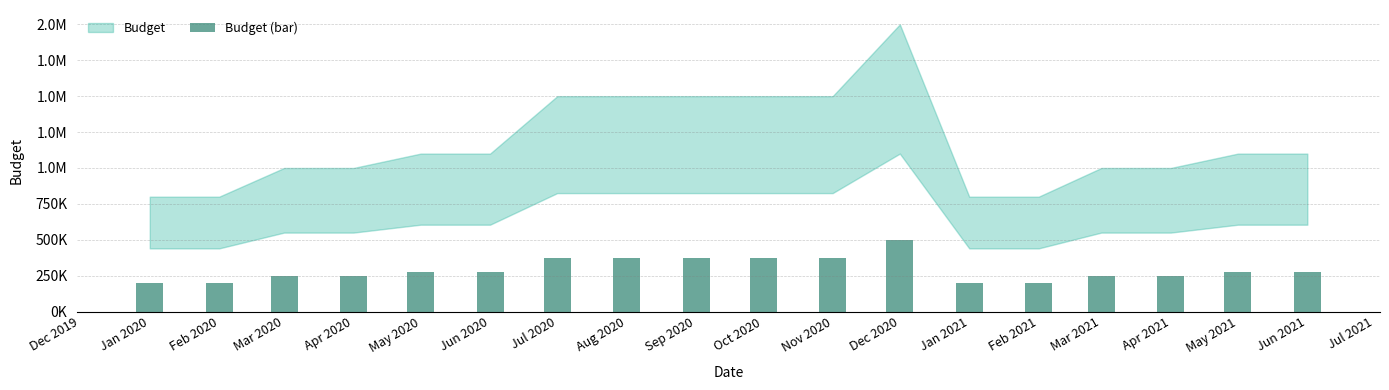

What is the label of the 17th bar from the left?

May 2021